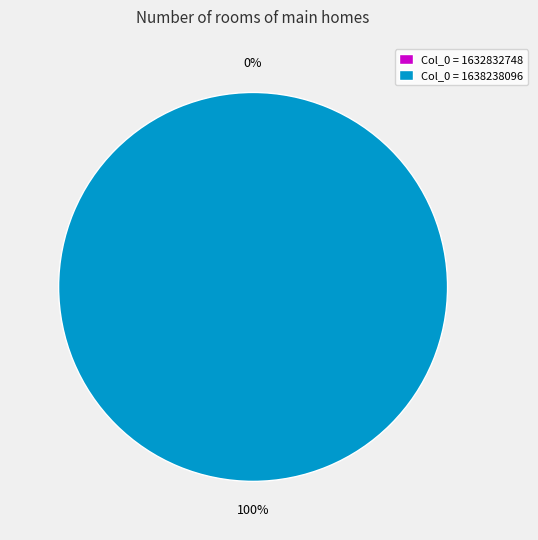

True or false: 1638238096 accounts for 89% of the total.

False